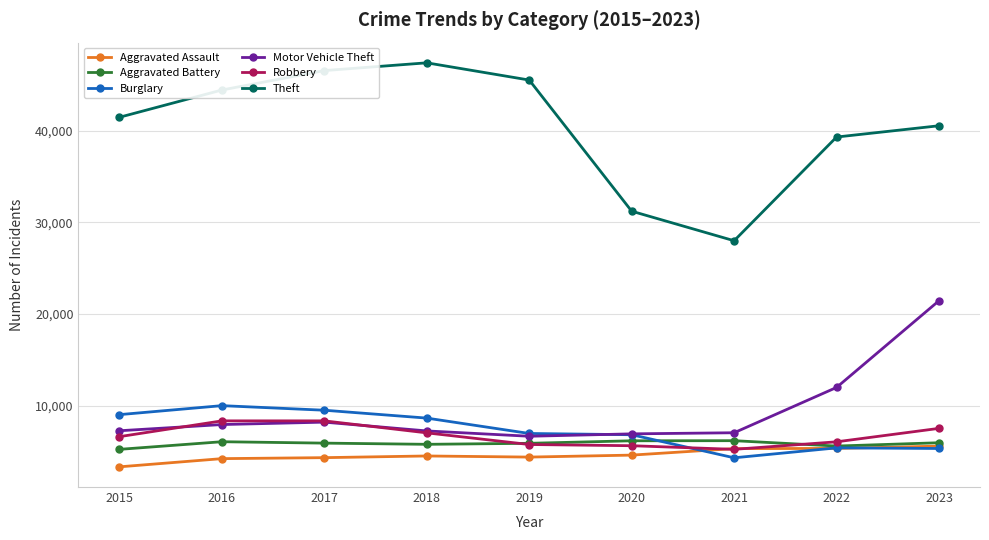

The value of Aggravated Assault at 2021 is 2419. True or false?

False